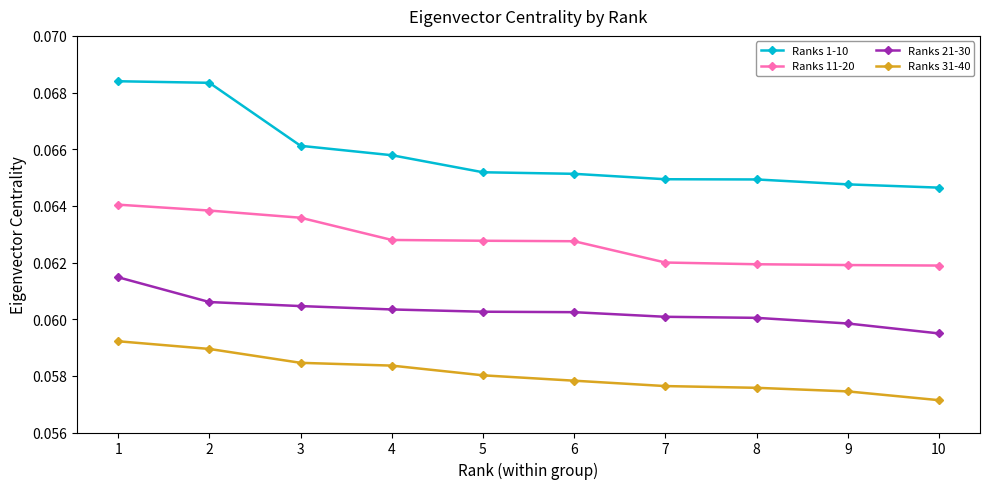

How many lines are shown in the chart?

4